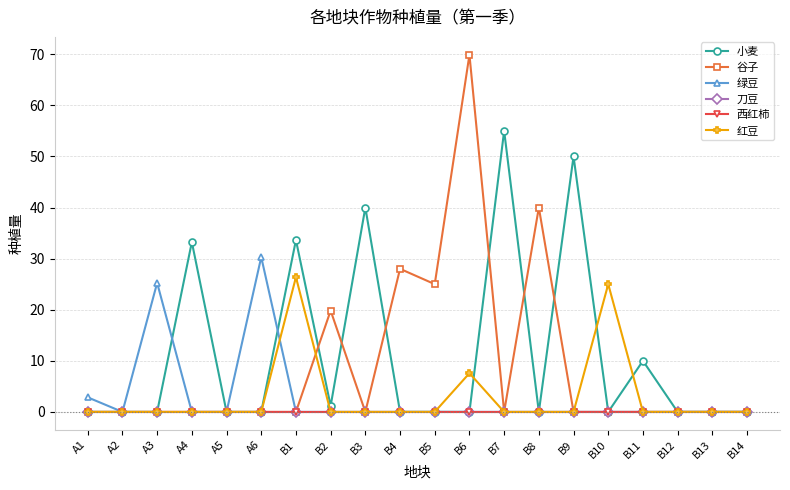

Is the value of 谷子 at B1 greater than the value of 西红柿 at B10?

No